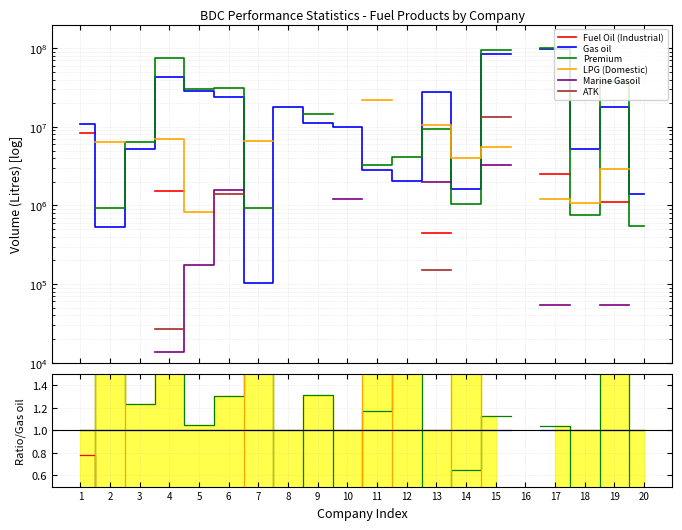

What is the value of the Premium point at the 9th from the left?

1.3